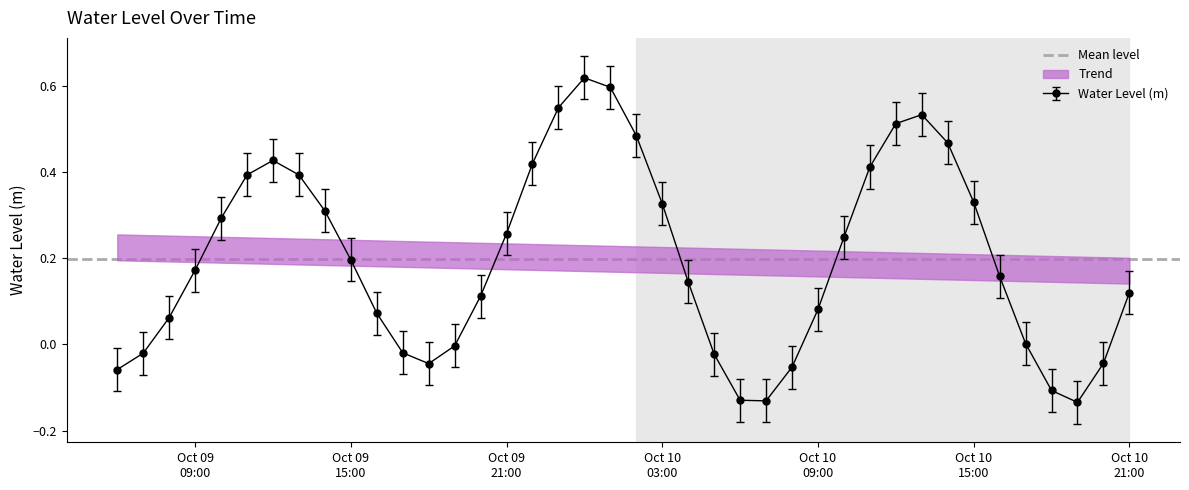

What is the value of the 3rd point from the left?

0.1